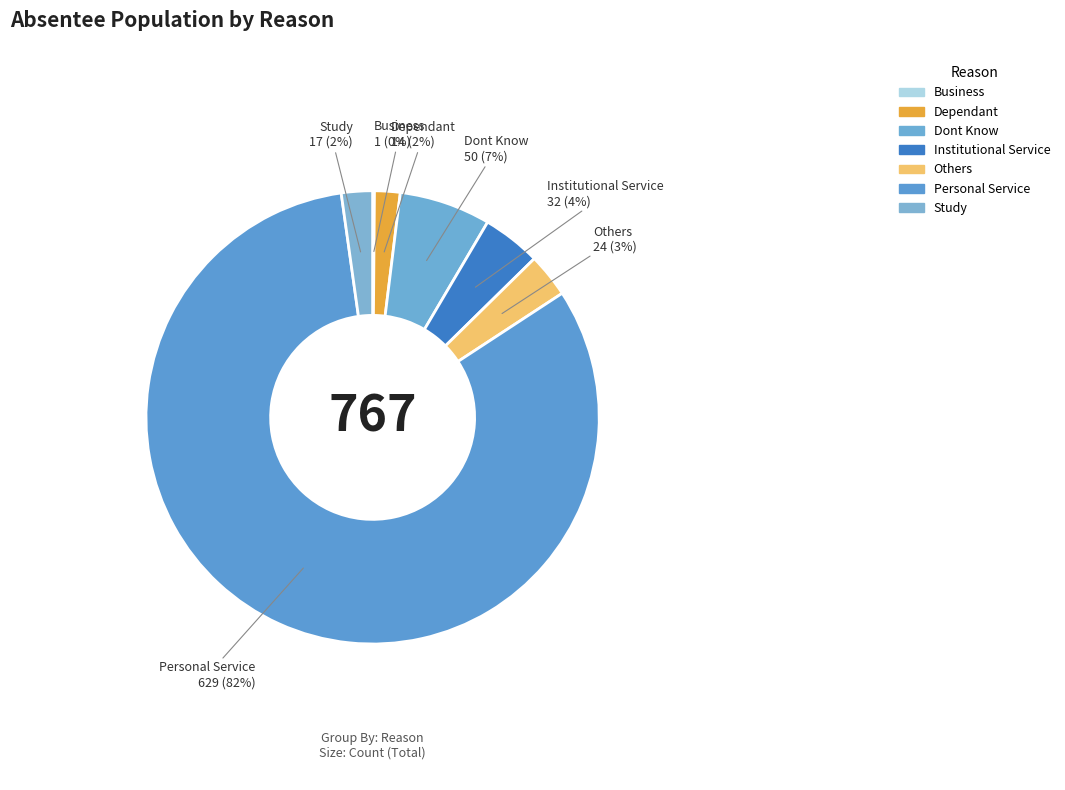

Which category accounts for the majority?

Personal Service